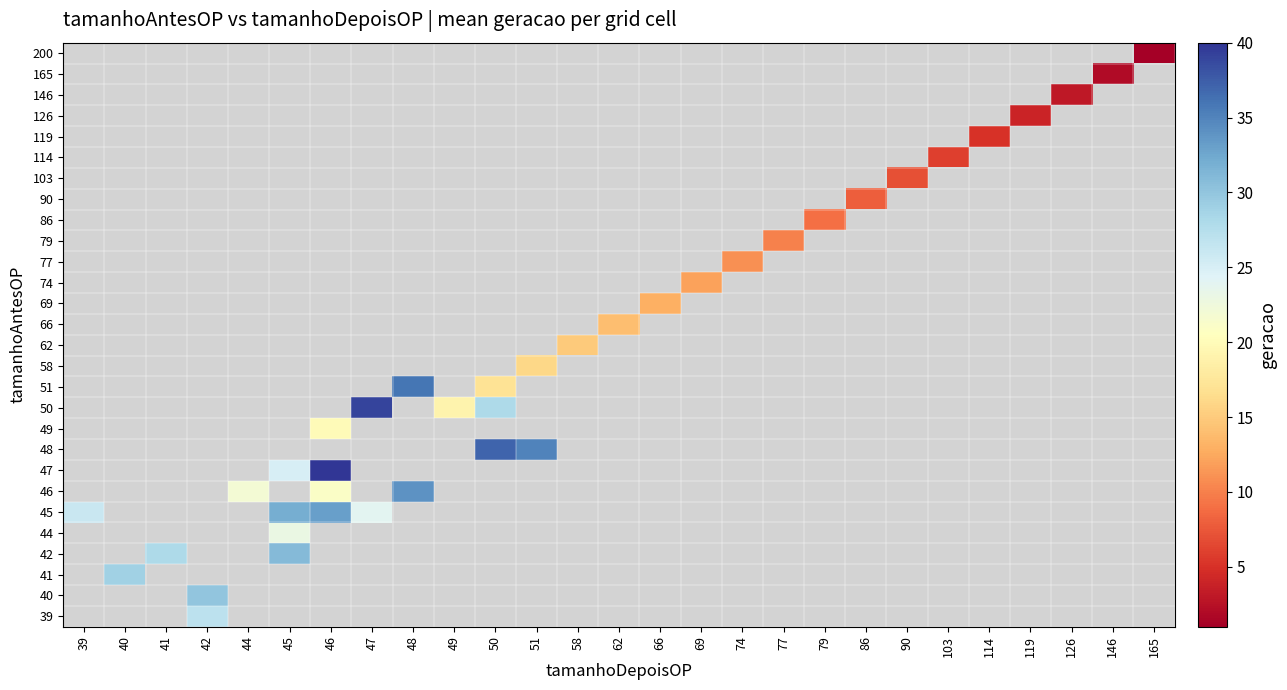

Between 50 and 48, which is larger?

48